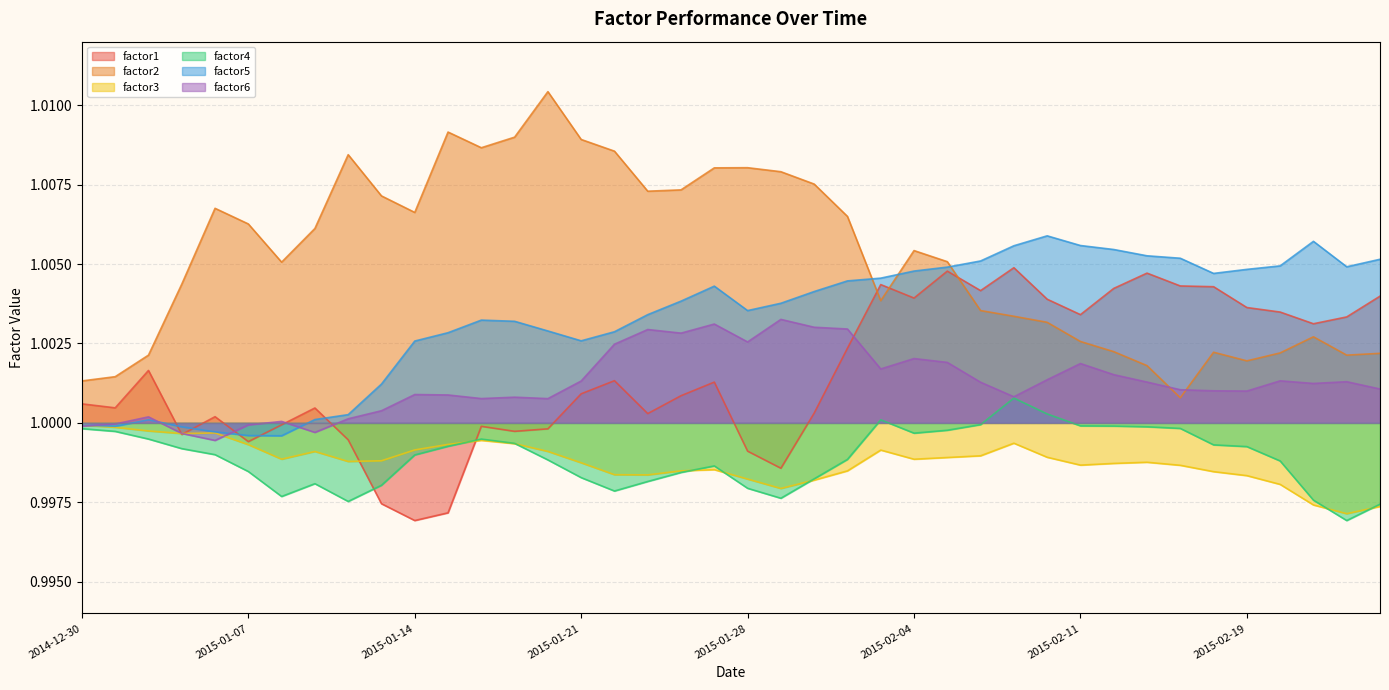

Where is factor2 nearest to the value 1?

2015-02-17